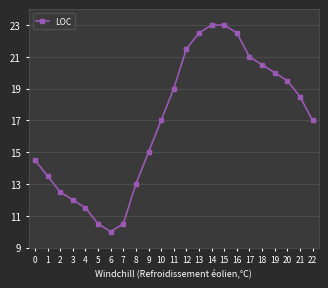

What is the value of the 10th point from the left?

15.0